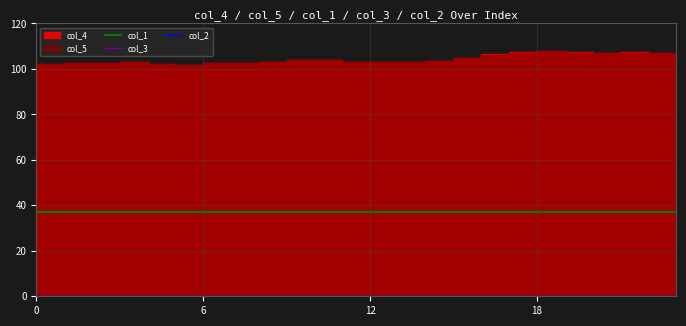

At how many categories does at least one series exceed 8?

24